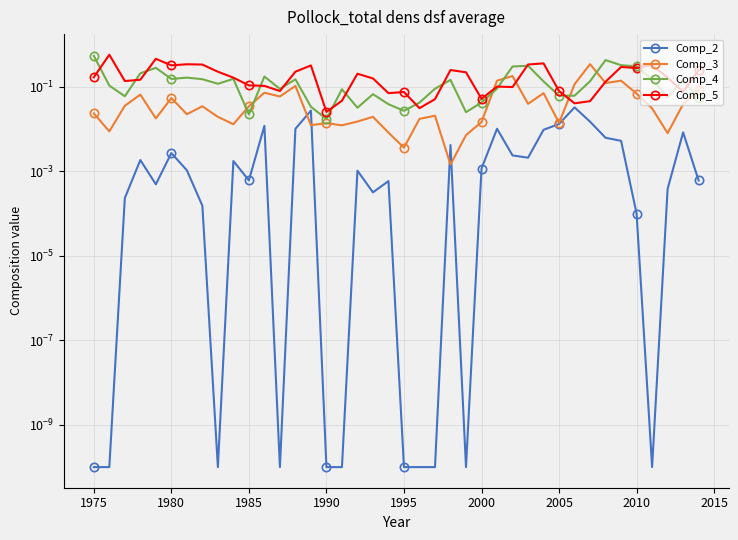

How many lines are shown in the chart?

4